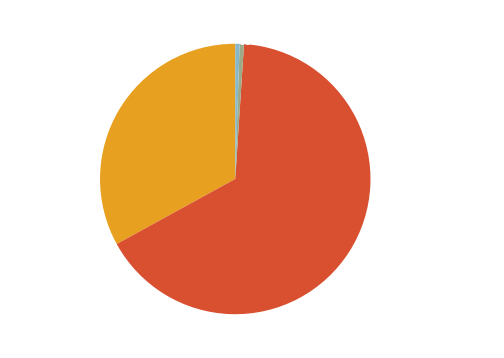

What percentage do input_symbol and destination_state together represent?

66.5%